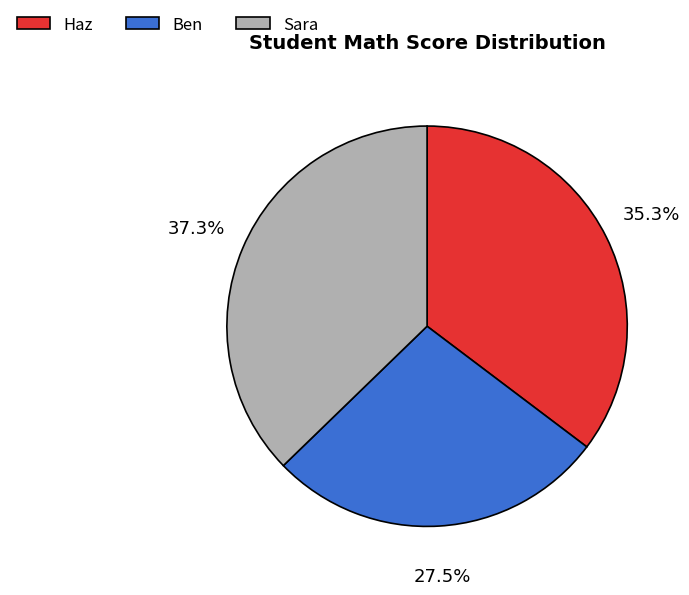

Which slice is the smallest?

Ben